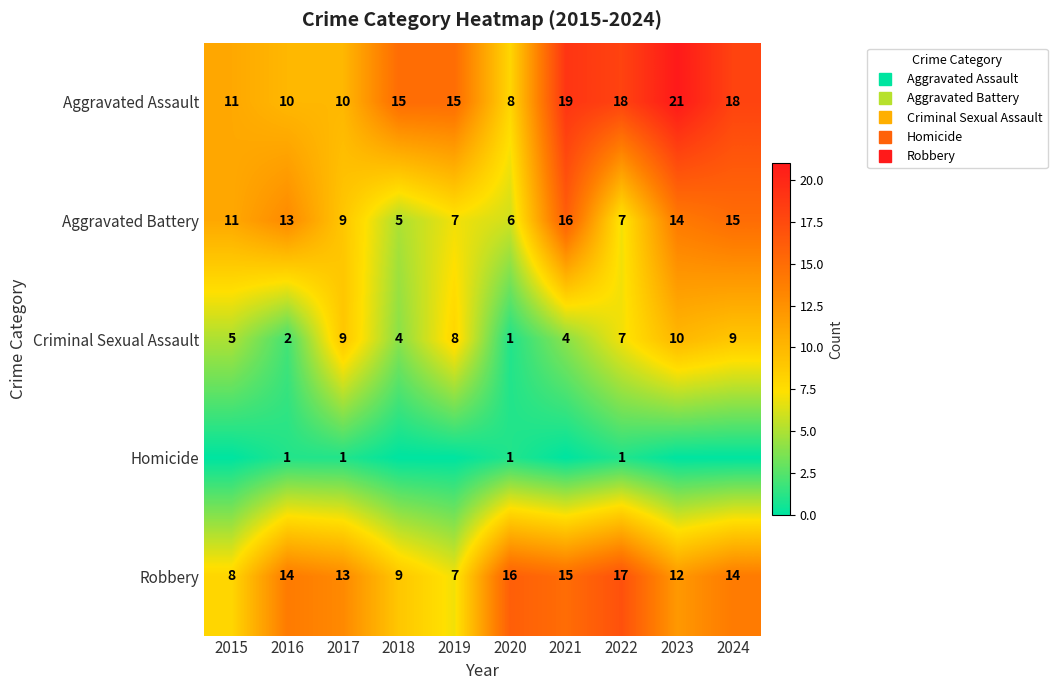

What is the difference between the Aggravated Battery values at 2018 and 2020?

1